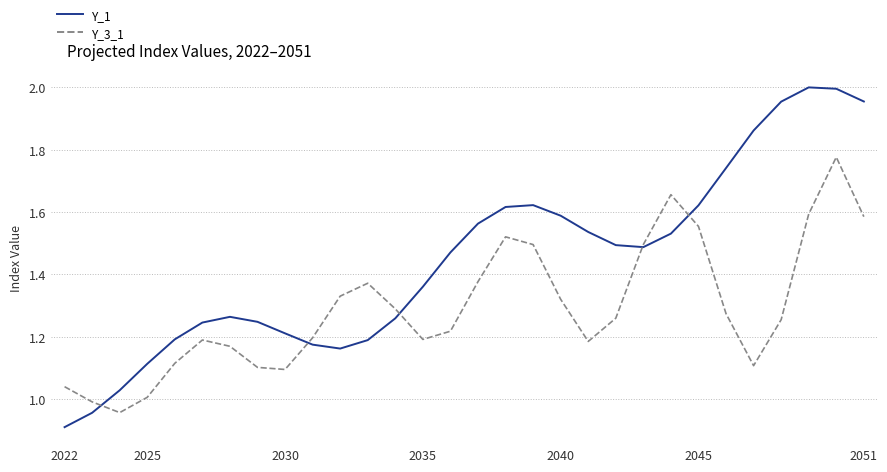

Which series has the widest spread of values?

Y_1